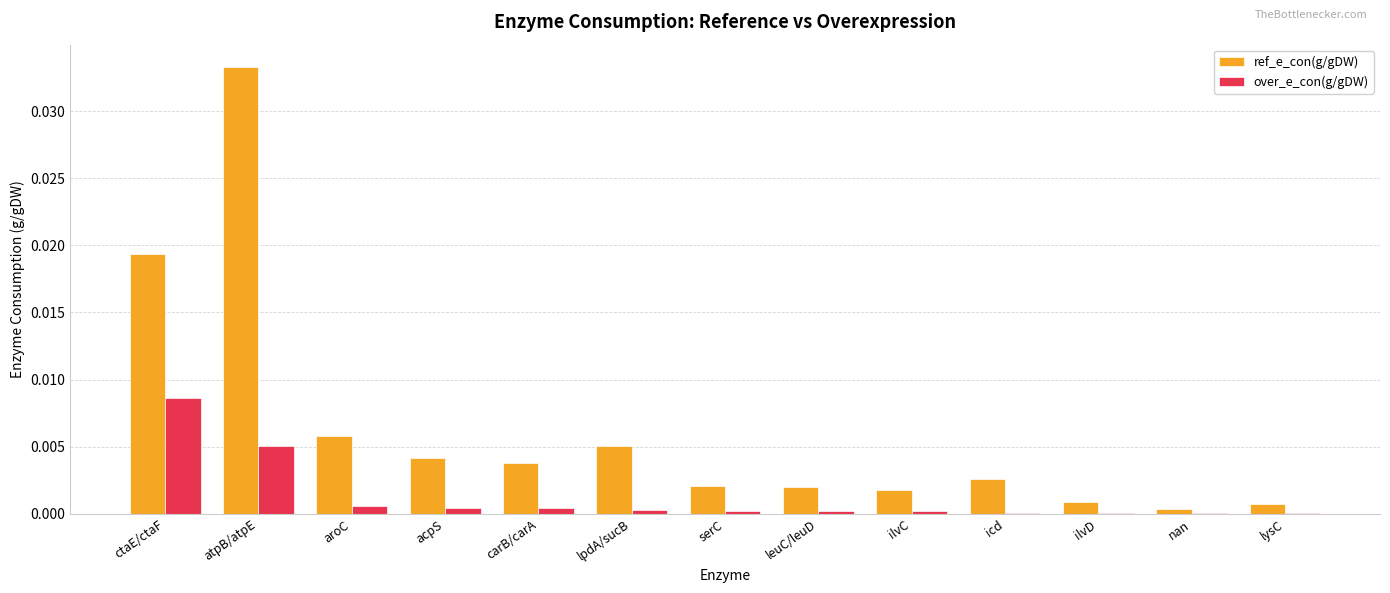

Is the value of ref_e_con(g/gDW) at acpS greater than the value of over_e_con(g/gDW) at ilvD?

Yes